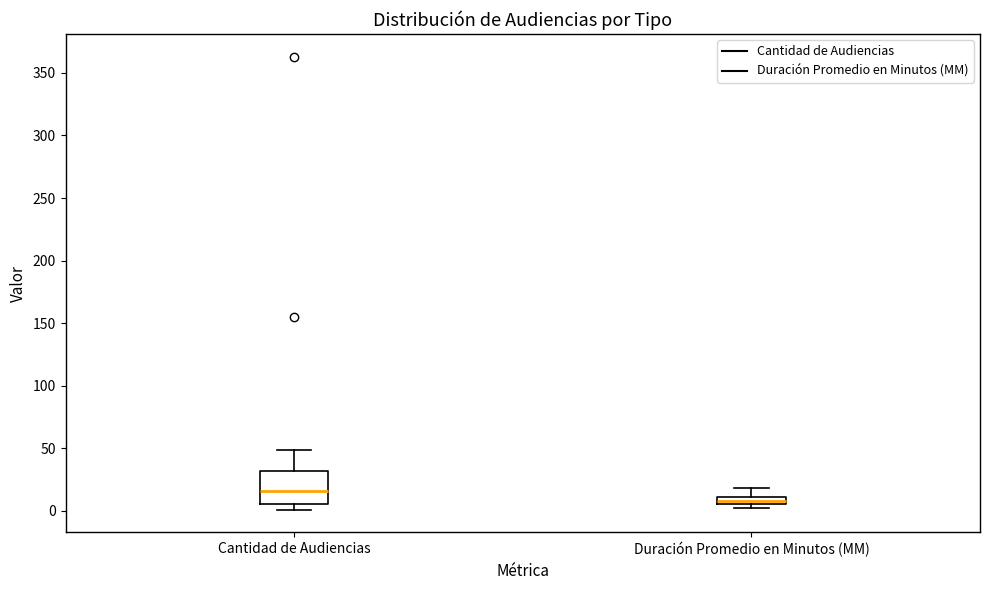

Where is the upper edge of the box for Duración Promedio en Minutos (MM) on the y-axis? The values are not printed on the chart, so give them approximately, as read against the axis.

10